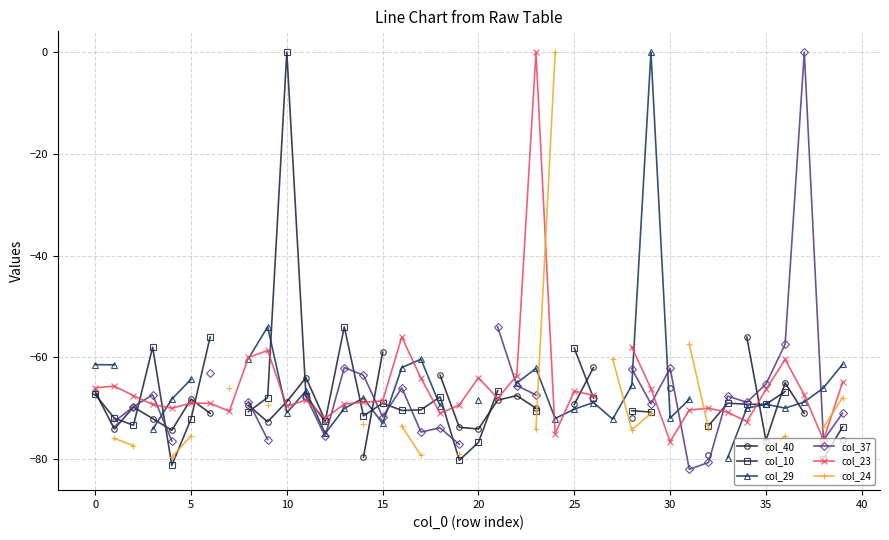

At which category is the sum across all series the highest?

23